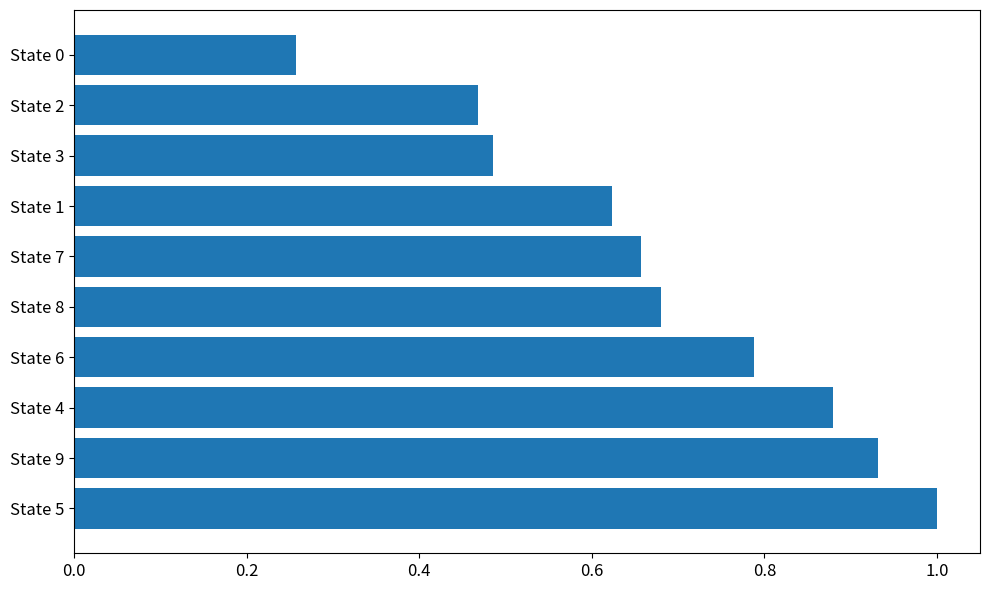

True or false: the data shows 0.2 at State 1.

False